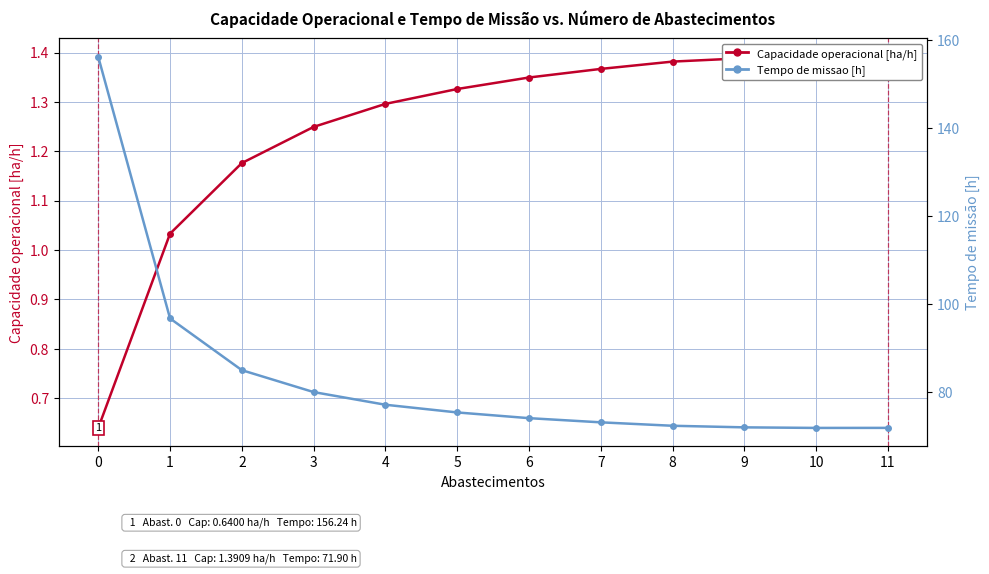

List the labels in order of Tempo de missao [h] value, largest first.

0, 1, 2, 3, 4, 5, 6, 7, 8, 9, 11, 10